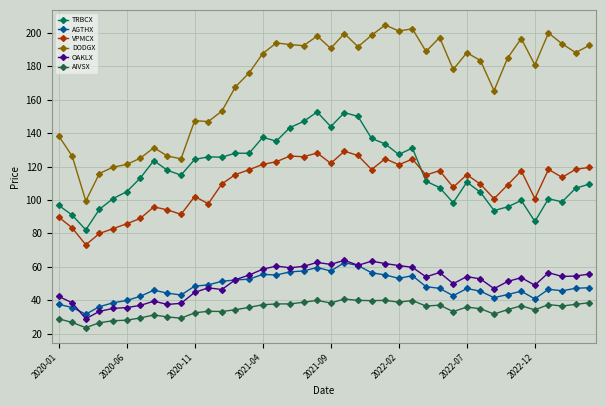

What is the maximum value shown in the chart?

204.8